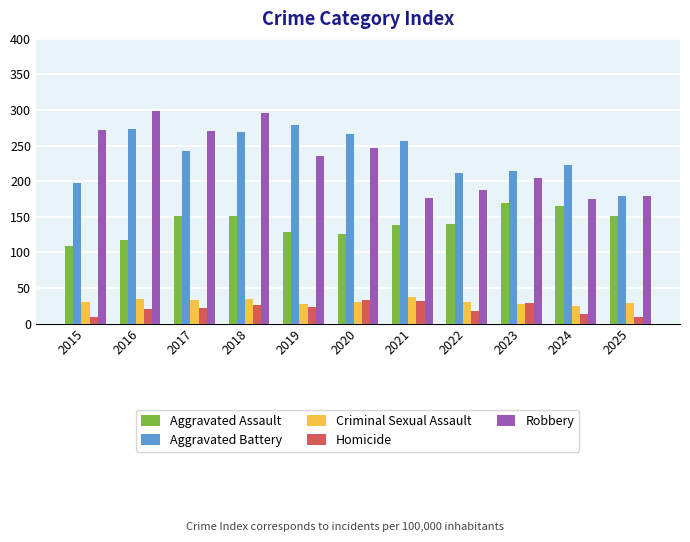

Count the number of categories in the chart.

11